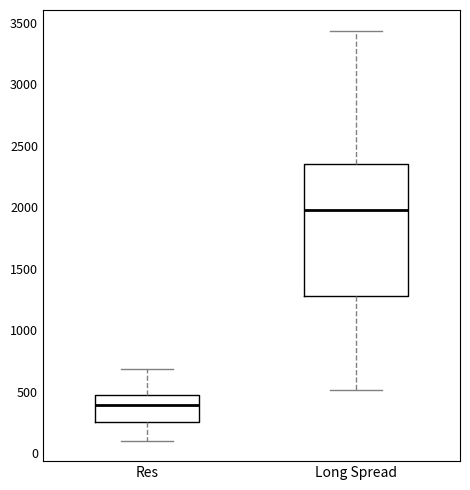

Reading left to right, transcribe this box plot: for each box, give where its median line is, the range the box spans, and where its two whiskers end, as read against the y-axis. The values are not printed on the chart, so give them approximately, as read against the axis.

Res: median 400, box 250 to 450, whiskers 100 to 700
Long Spread: median 2000, box 1300 to 2350, whiskers 500 to 3450